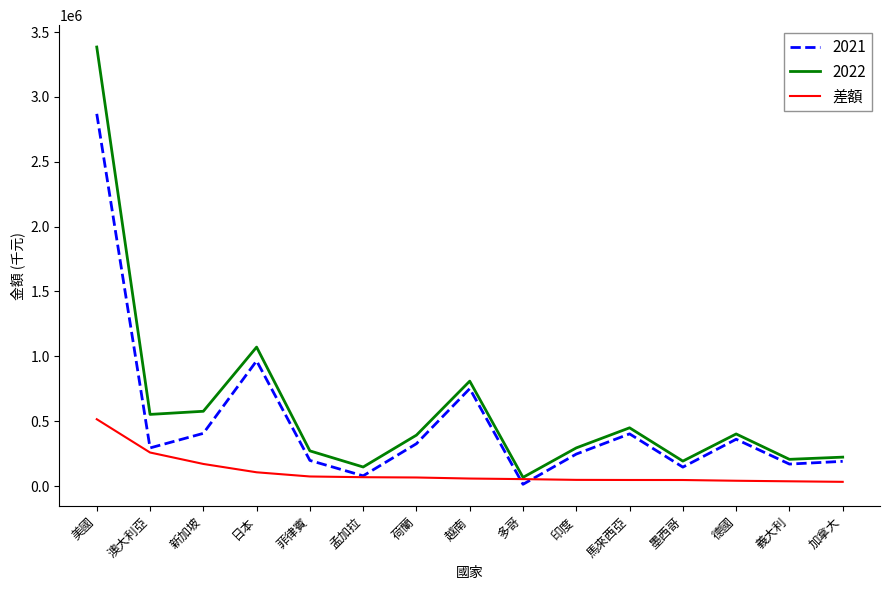

Is this an area chart (filled region under the line)?

No